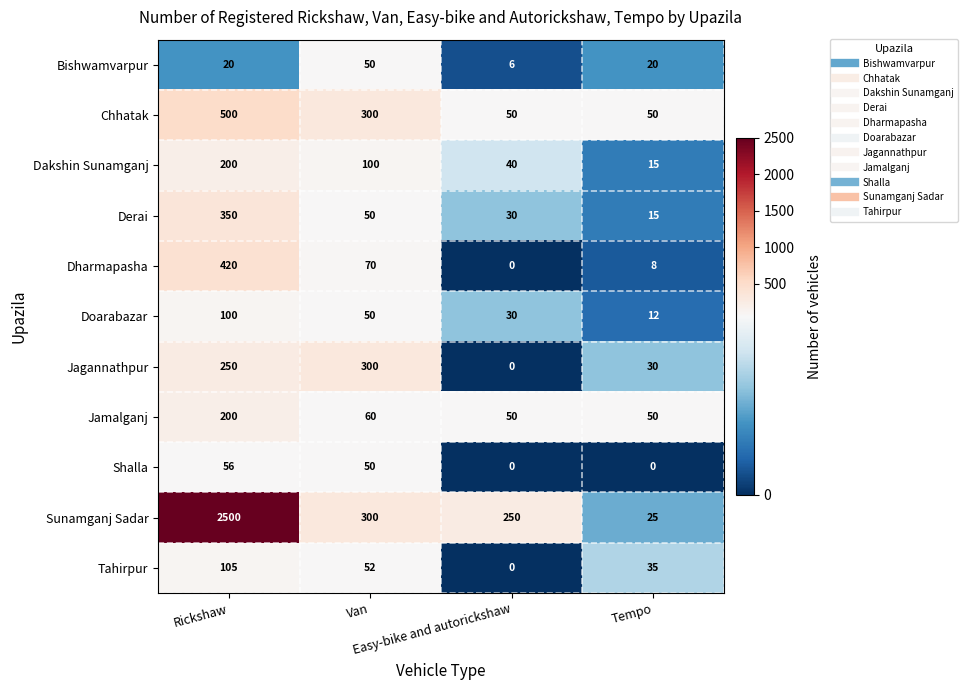

Which series has the largest range (max minus min)?

Sunamganj Sadar